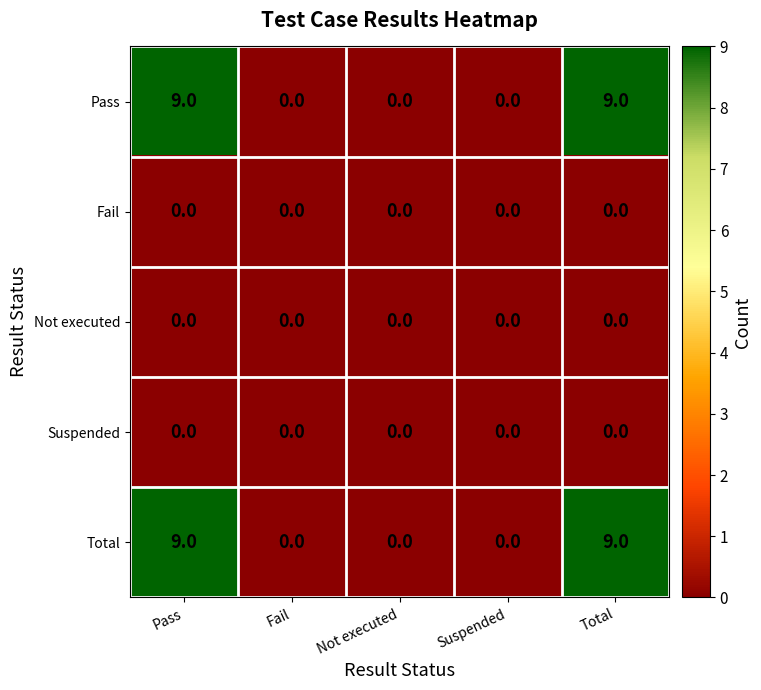

What is the difference between the second highest and minimum values in the Total series?

9